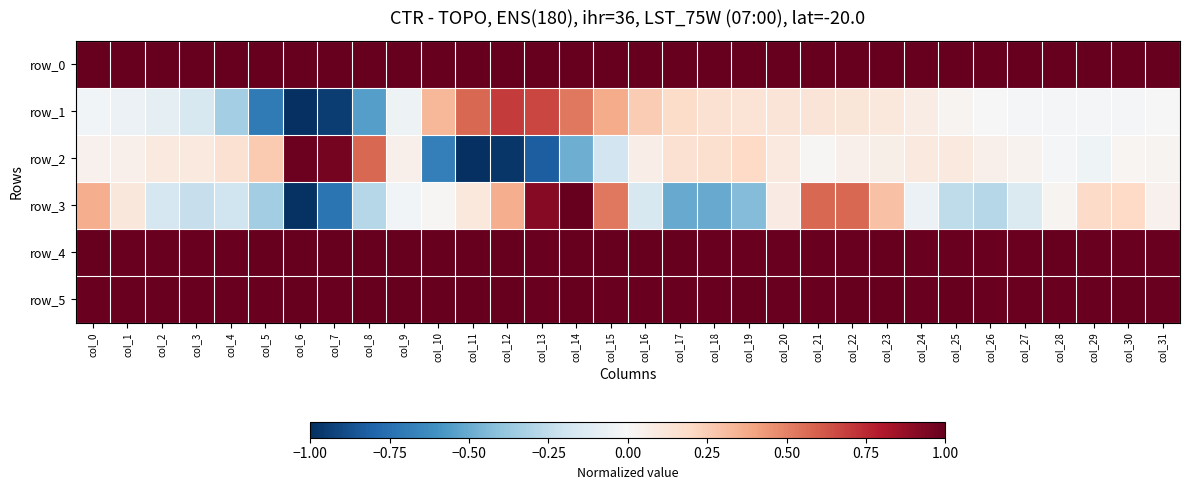

Which series has the largest total across all categories?

row_0